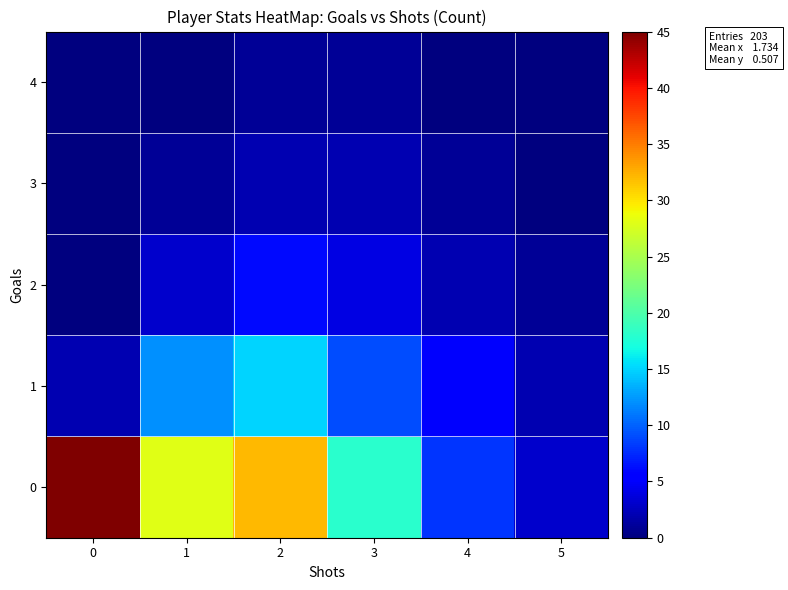

Reading right to left, what are all the values shown in this chart?

0: 5=3	4=8	3=18	2=32	1=28	0=45
1: 5=2	4=5	3=9	2=15	1=12	0=2
2: 5=1	4=2	3=4	2=6	1=3	0=0
3: 5=0	4=1	3=2	2=2	1=1	0=0
4: 5=0	4=0	3=1	2=1	1=0	0=0